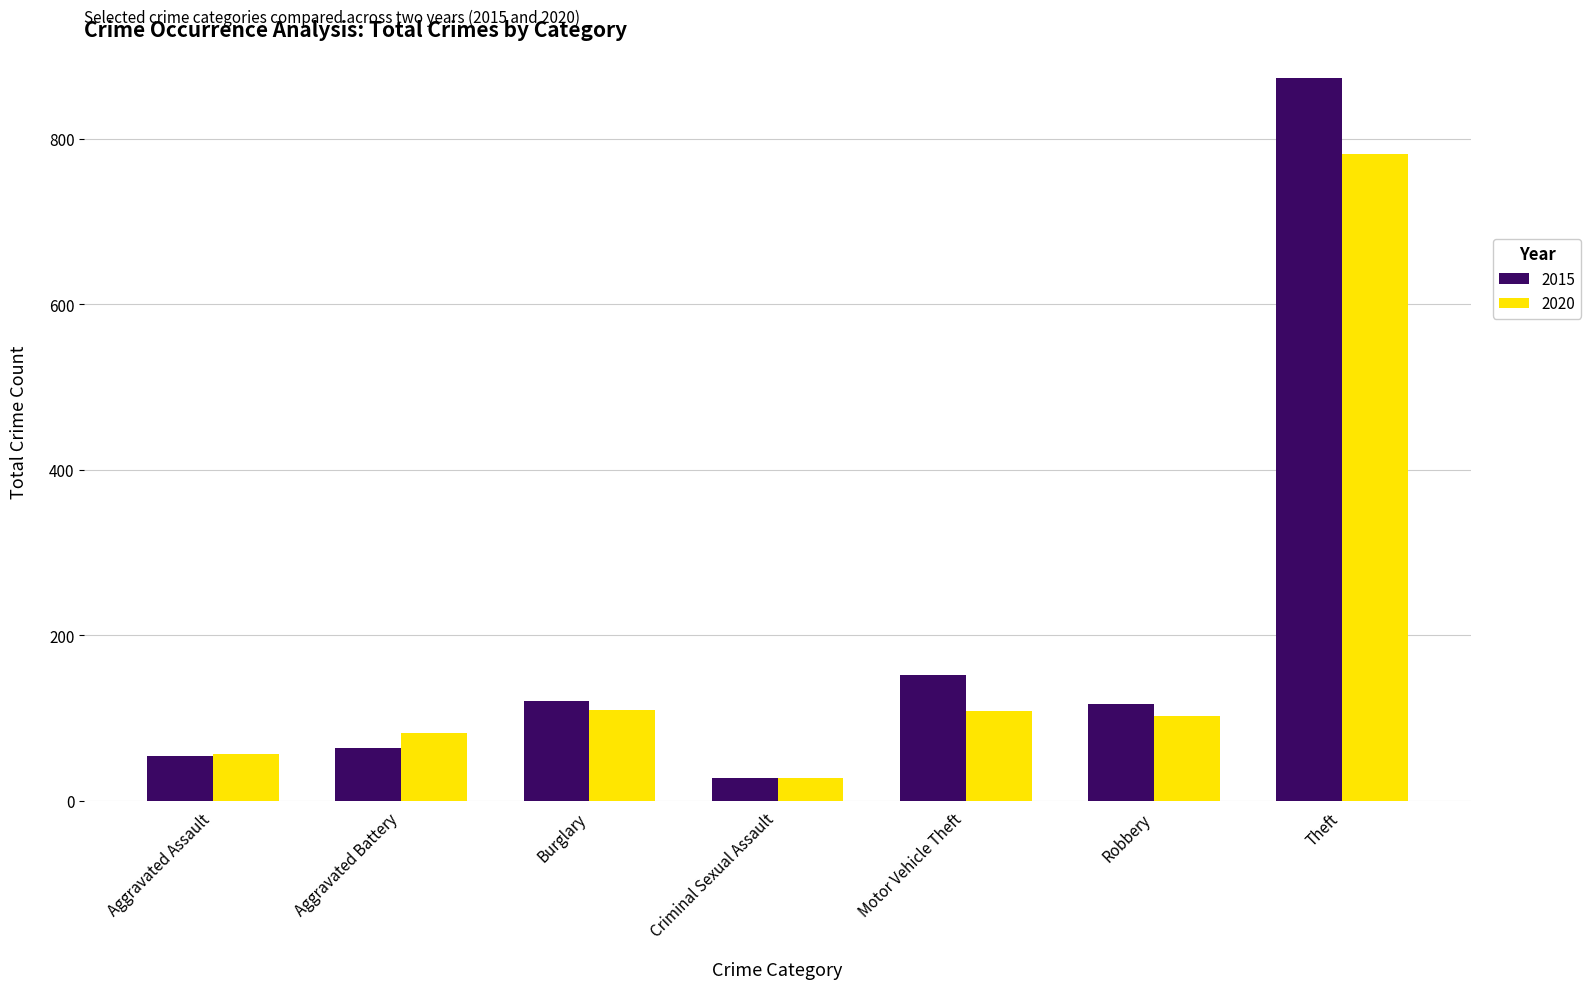

Is it true that 2020 equals 16 at Aggravated Assault?

False